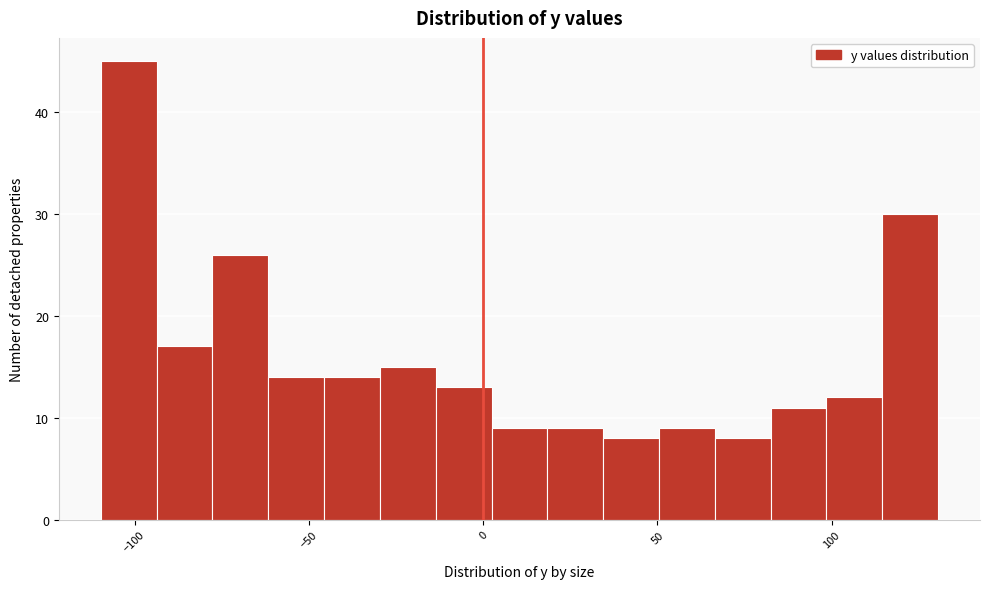

Around what value on the x-axis is the tallest bar? Give the approximate position of its centre, as read against the axis.

-100